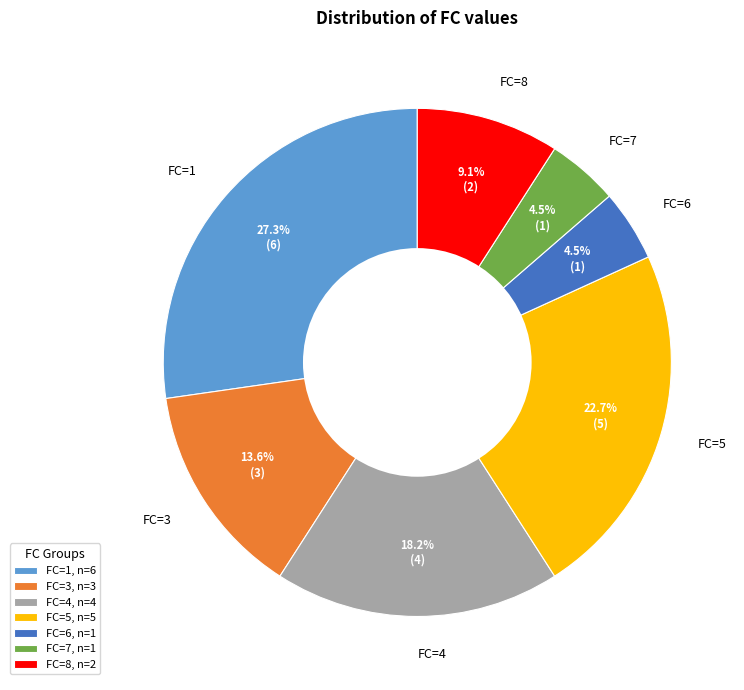

Does any single category account for the majority?

No